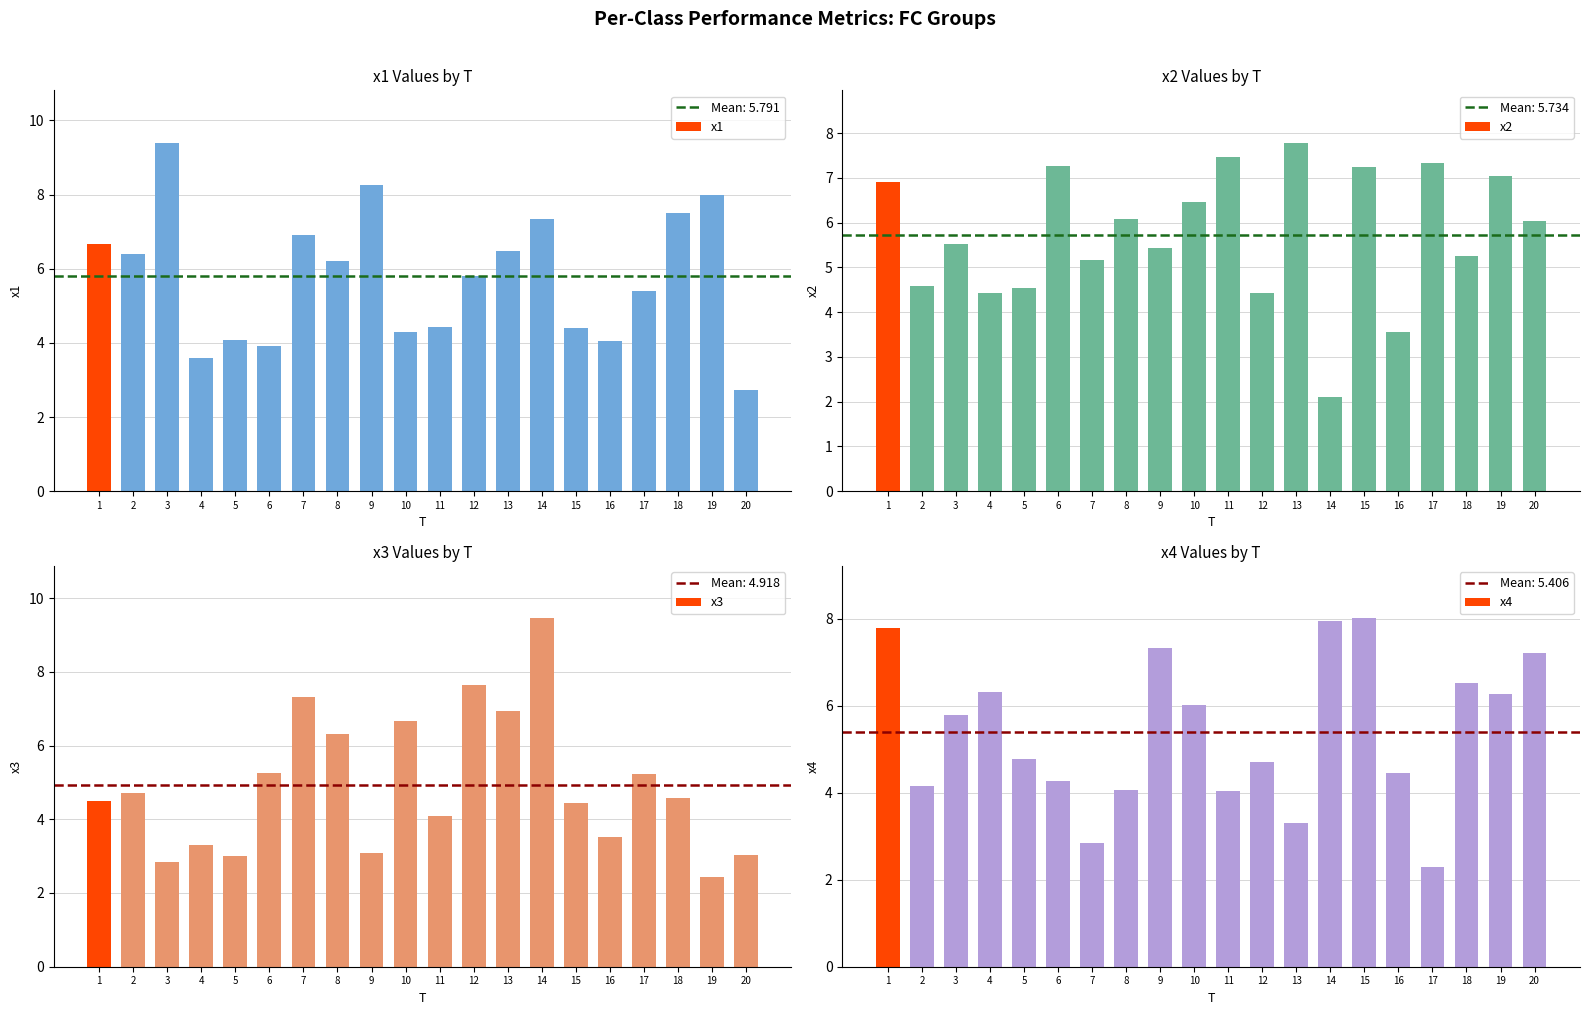

Where does the x2 series first go above 6?

1